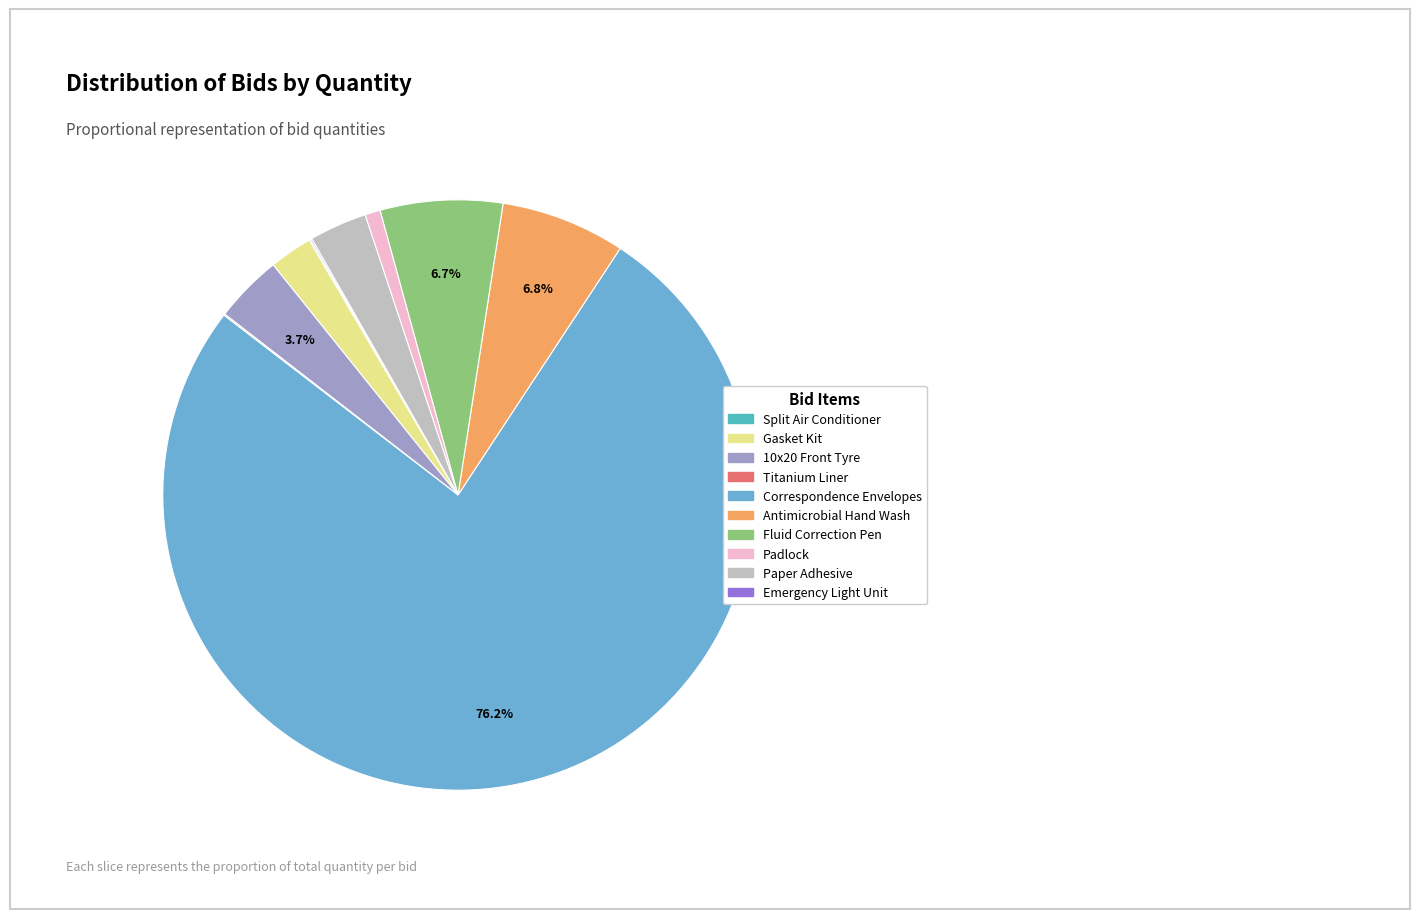

Is the sum of Correspondence Envelopes and Fluid Correction Pen greater than half?

Yes